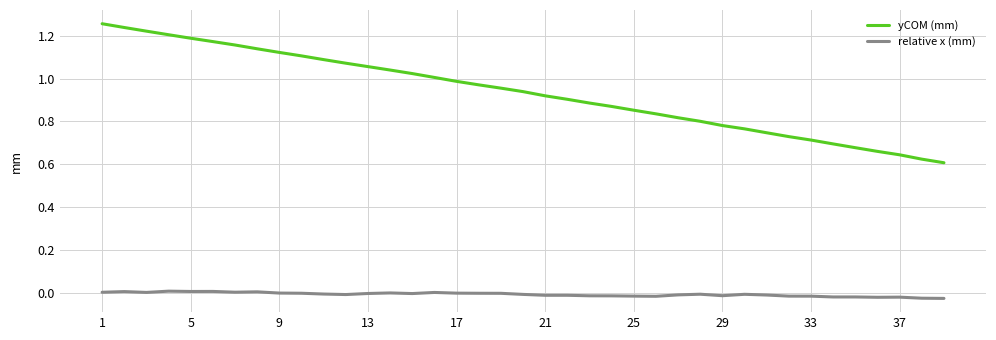

Rank the series by their maximum value, from highest to lowest.

yCOM (mm), relative x (mm)